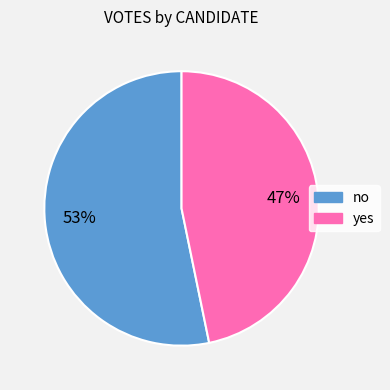

Which category accounts for the majority?

no